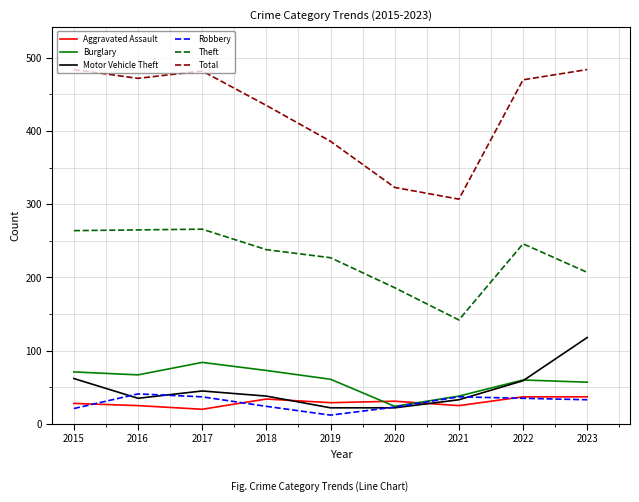

What are all the series names shown in the legend?

Aggravated Assault, Burglary, Motor Vehicle Theft, Robbery, Theft, Total